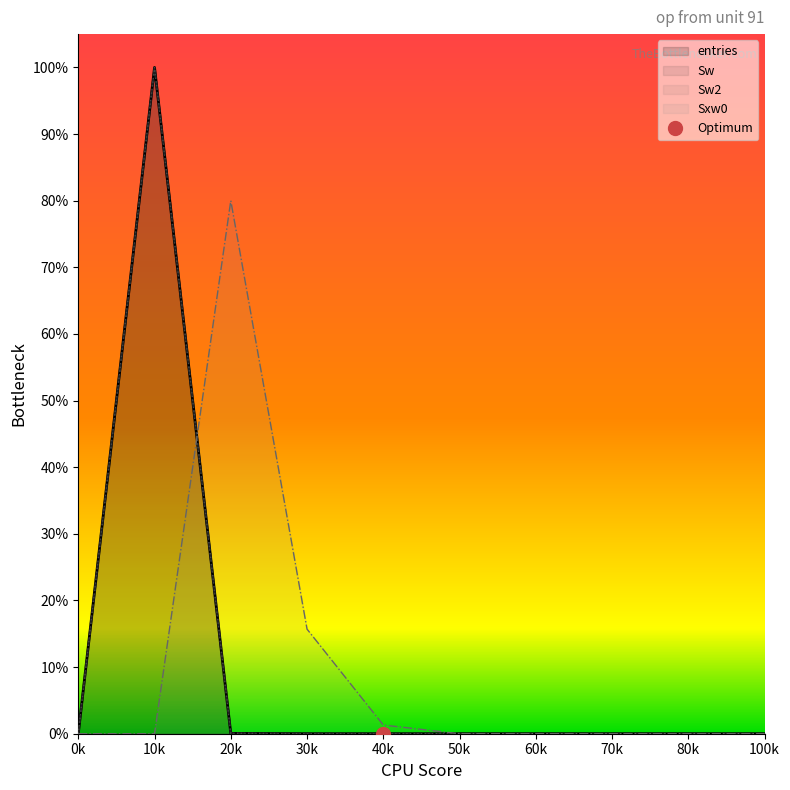

True or false: Sxw0 has more than 2 points higher than both neighbors.

False